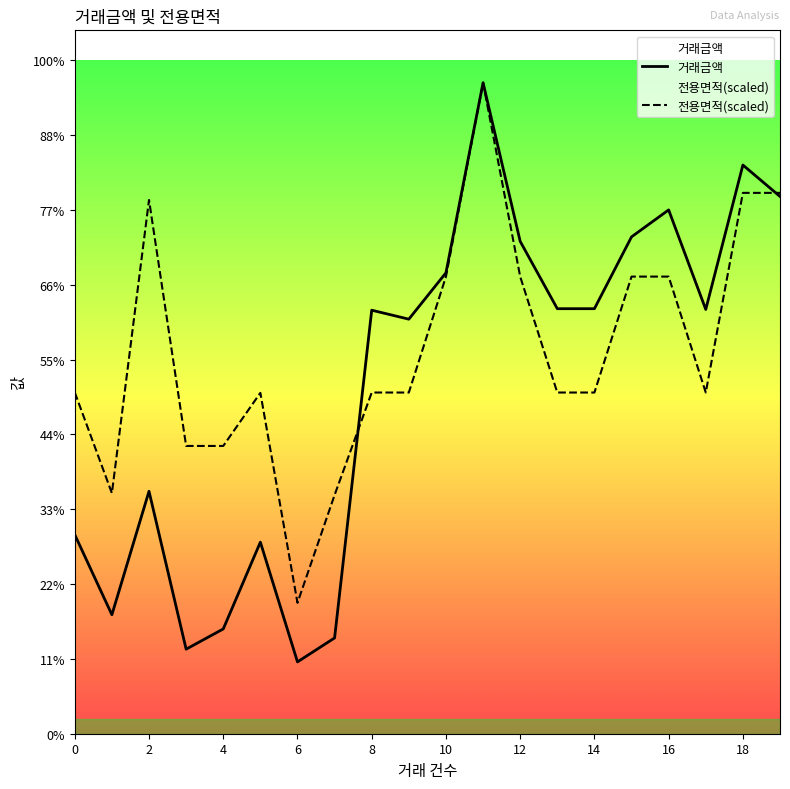

What is the difference between the maximum and minimum values in the 거래금액 series?

38700.0